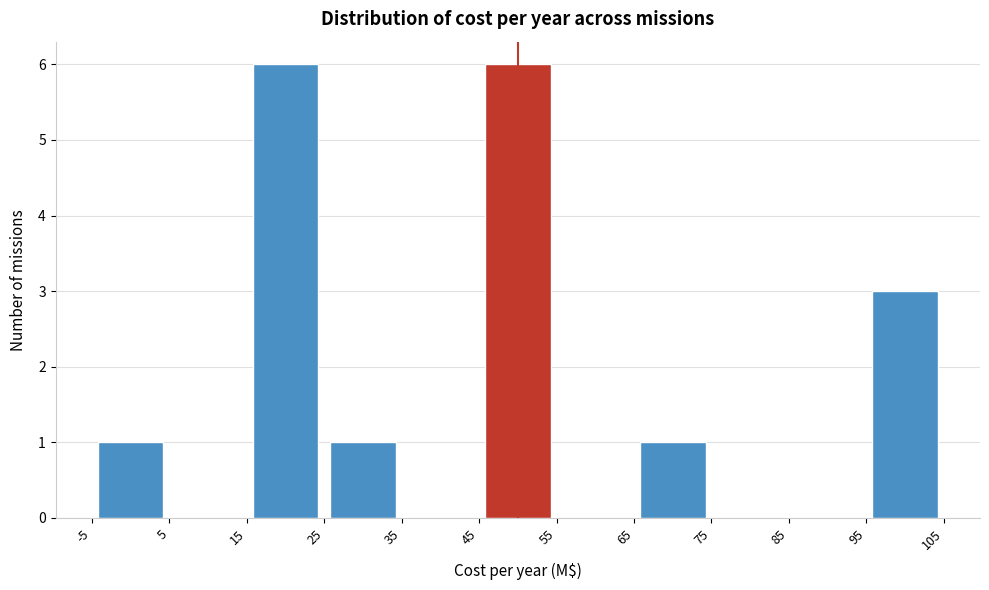

Reading left to right, list every bar in this chart as the range it spans on the x-axis followed by its height. The values are not printed on the chart, so give them approximately, as read against the axis.

-5 to 5: 1
5 to 15: 0
15 to 25: 6
25 to 35: 1
35 to 45: 0
45 to 55: 6
55 to 65: 0
65 to 75: 1
75 to 85: 0
85 to 95: 0
95 to 105: 3